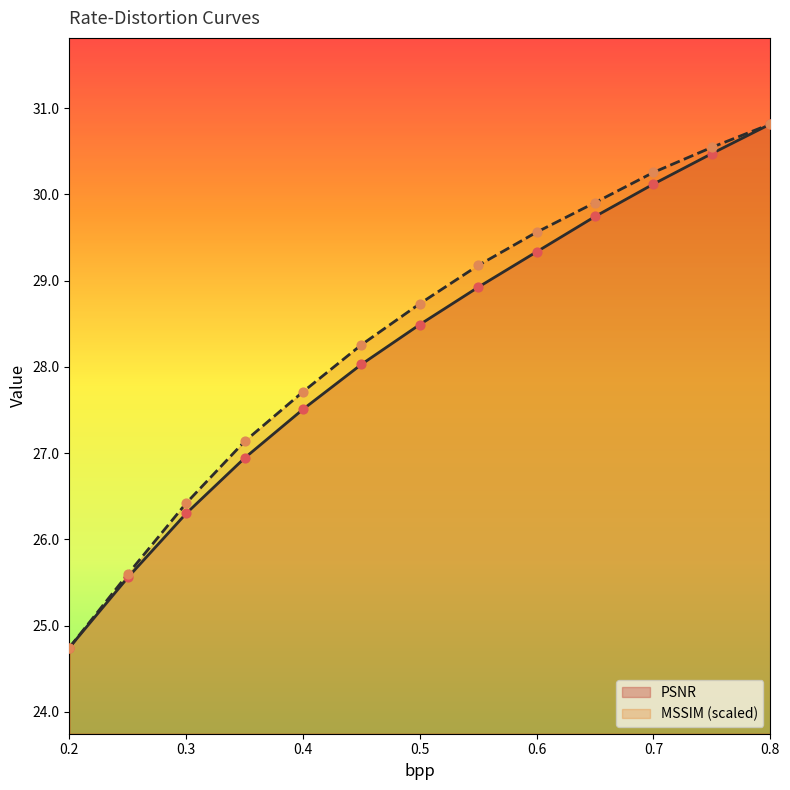

Which series reaches the maximum Y coordinate?

PSNR